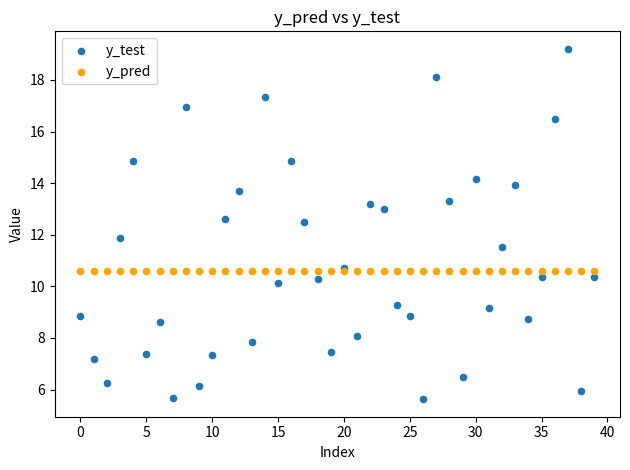

Which series contains the lowest Y value?

y_test